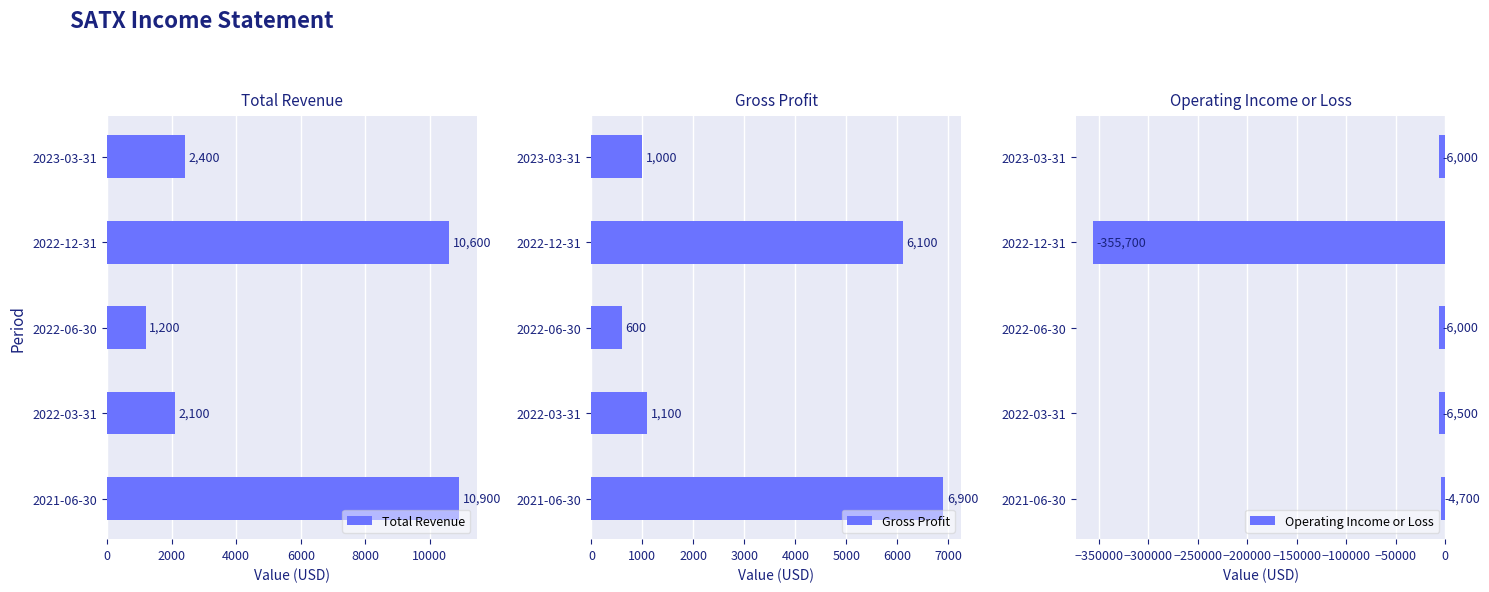

What is the value of the Total Revenue bar at the 1st from the left?

2400